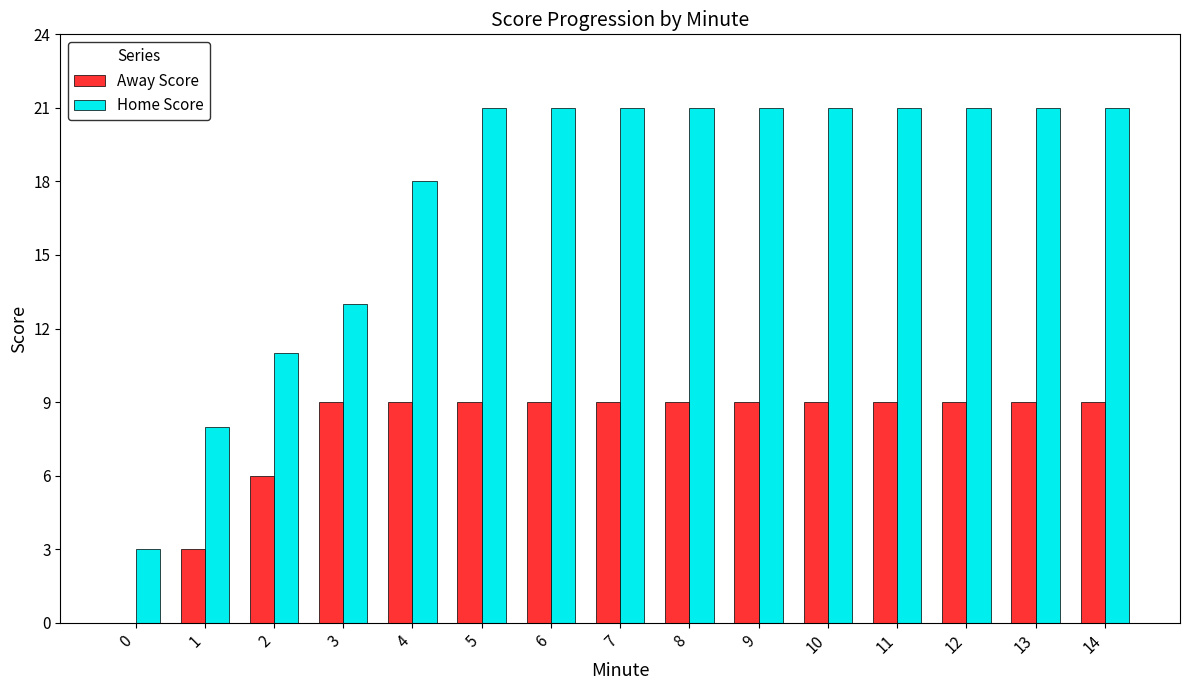

How many data points does each series have?

15